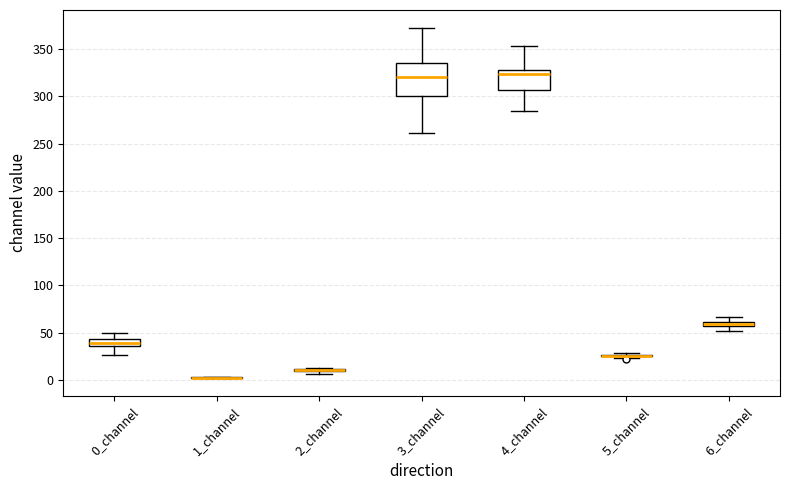

Comparing the boxes themselves (not the whiskers), which one is the tallest?

3_channel